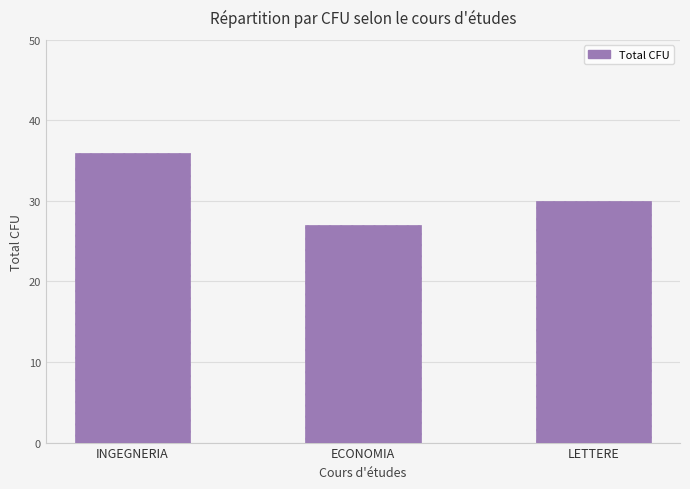

How many series are shown in this chart?

1